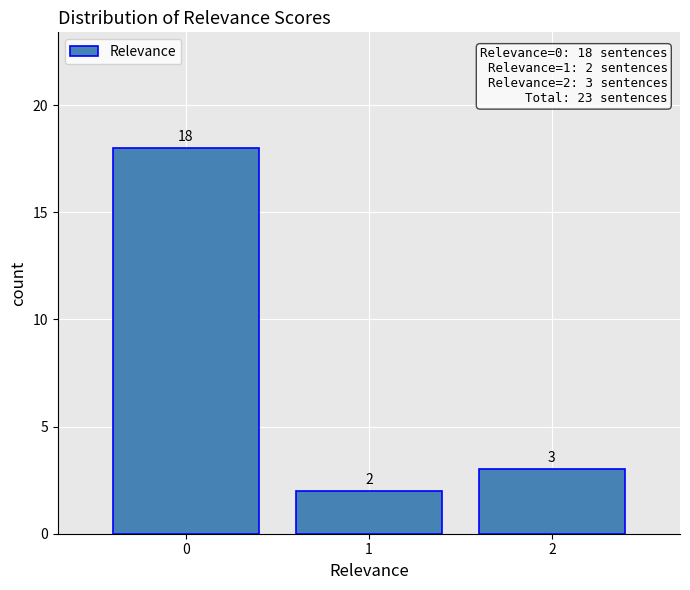

Which range on the x-axis has the tallest bar?

-0.5 to 0.5